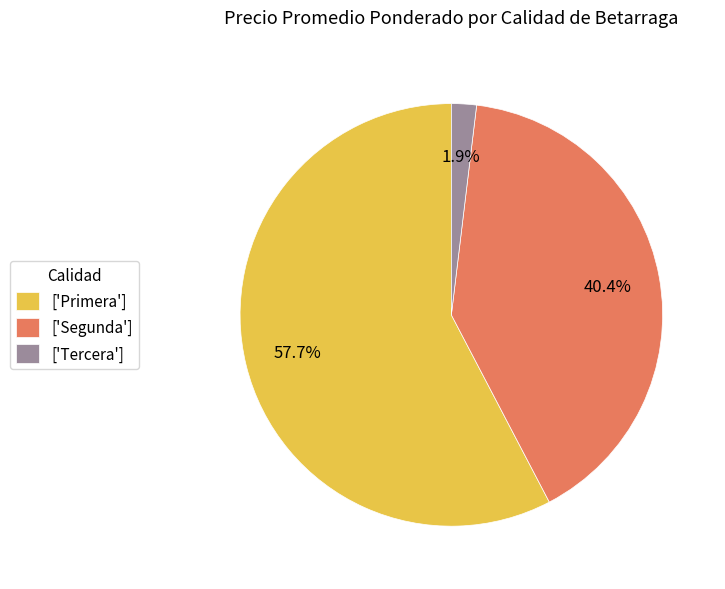

Count the number of slices in the pie.

3